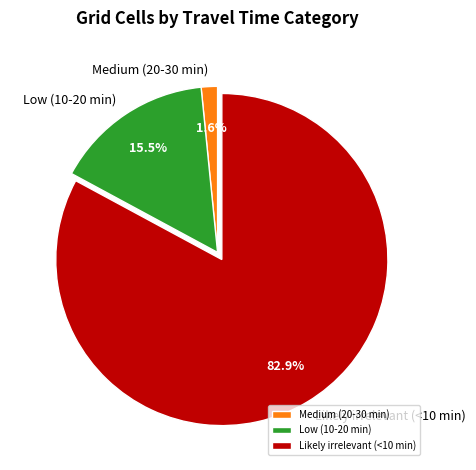

Rank the categories by value from lowest to highest.

Medium (20-30 min), Low (10-20 min), Likely irrelevant (<10 min)